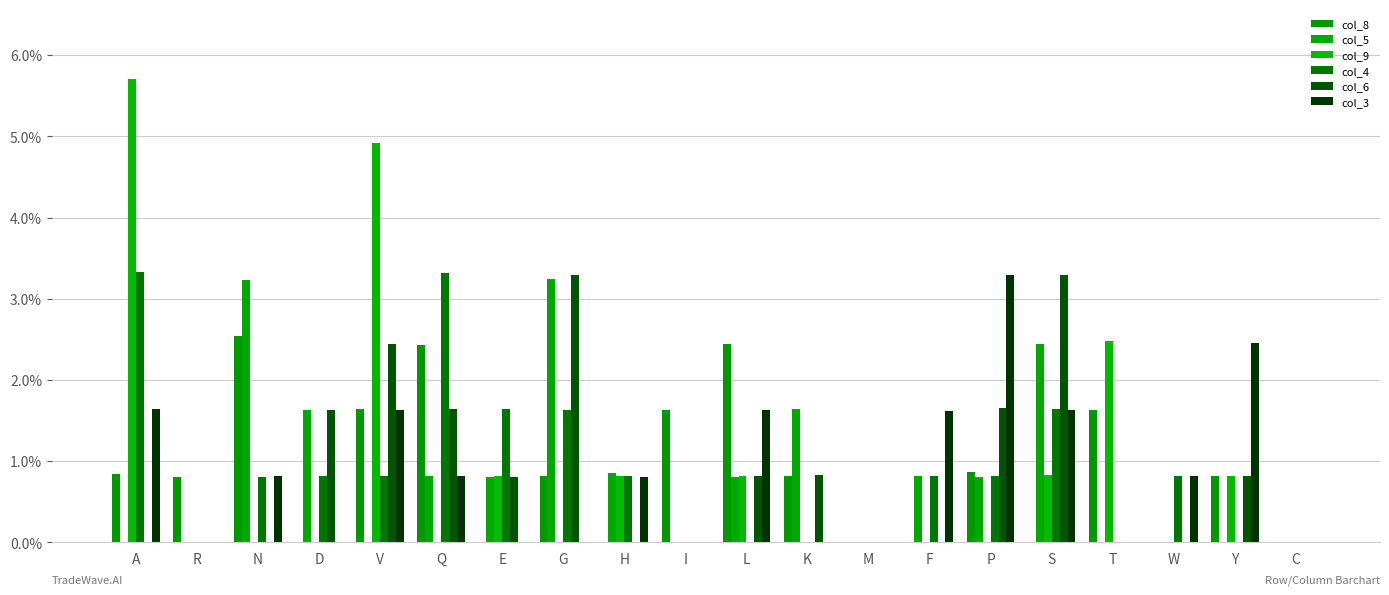

Reading left to right, list all the values displayed in this chart.

col_8: A=0.8	R=0.8	N=2.5	D=0.0	V=1.6	Q=2.4	E=0.0	G=0.8	H=0.0	I=1.6	L=2.4	K=0.8	M=0.0	F=0.0	P=0.9	S=0.0	T=1.6	W=0.0	Y=0.8	C=0.0
col_5: A=0.0	R=0.0	N=3.2	D=1.6	V=0.0	Q=0.8	E=0.8	G=3.2	H=0.9	I=0.0	L=0.8	K=1.6	M=0.0	F=0.8	P=0.8	S=2.4	T=0.0	W=0.0	Y=0.0	C=0.0
col_9: A=5.7	R=0.0	N=0.0	D=0.0	V=4.9	Q=0.0	E=0.8	G=0.0	H=0.8	I=0.0	L=0.8	K=0.0	M=0.0	F=0.0	P=0.0	S=0.8	T=2.5	W=0.0	Y=0.8	C=0.0
col_4: A=3.3	R=0.0	N=0.8	D=0.8	V=0.8	Q=3.3	E=1.6	G=1.6	H=0.8	I=0.0	L=0.0	K=0.0	M=0.0	F=0.8	P=0.8	S=1.6	T=0.0	W=0.8	Y=0.0	C=0.0
col_6: A=0.0	R=0.0	N=0.0	D=1.6	V=2.4	Q=1.6	E=0.8	G=3.3	H=0.0	I=0.0	L=0.8	K=0.8	M=0.0	F=0.0	P=1.7	S=3.3	T=0.0	W=0.0	Y=0.8	C=0.0
col_3: A=1.6	R=0.0	N=0.8	D=0.0	V=1.6	Q=0.8	E=0.0	G=0.0	H=0.8	I=0.0	L=1.6	K=0.0	M=0.0	F=1.6	P=3.3	S=1.6	T=0.0	W=0.8	Y=2.5	C=0.0